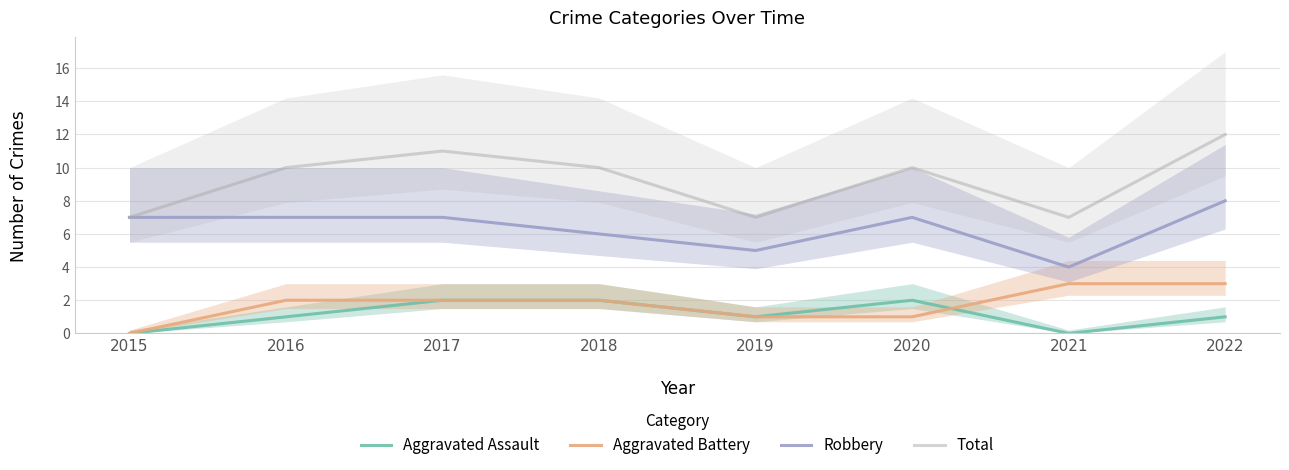

What is the difference between the second highest and second lowest values in the Robbery series?

2